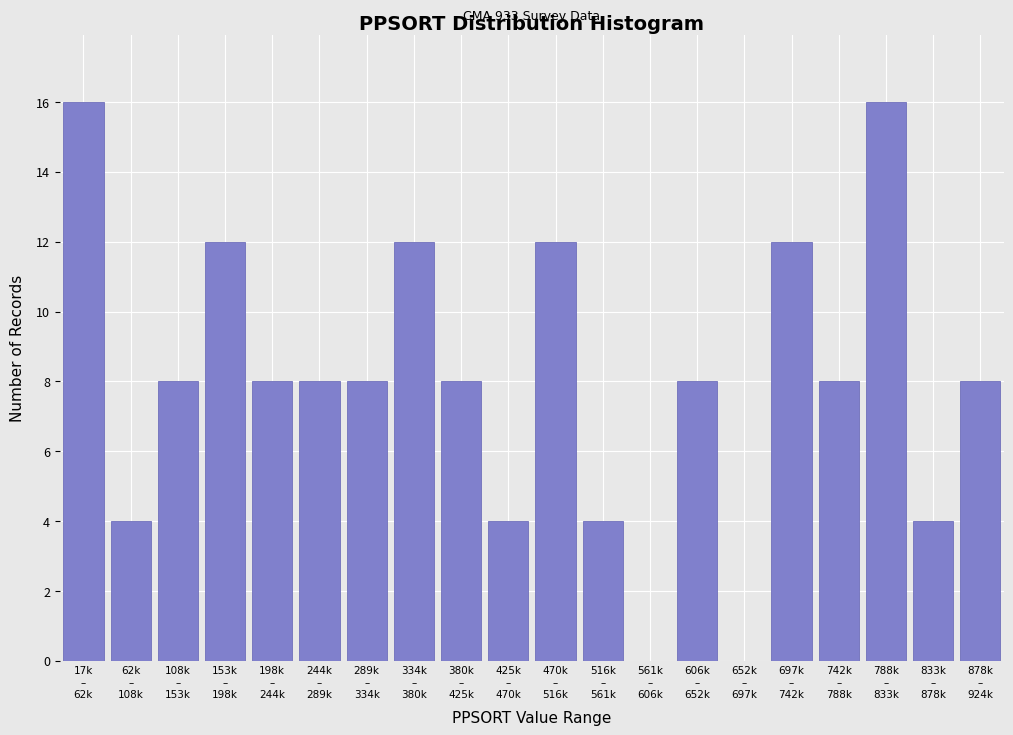

What is the greatest value displayed?

16